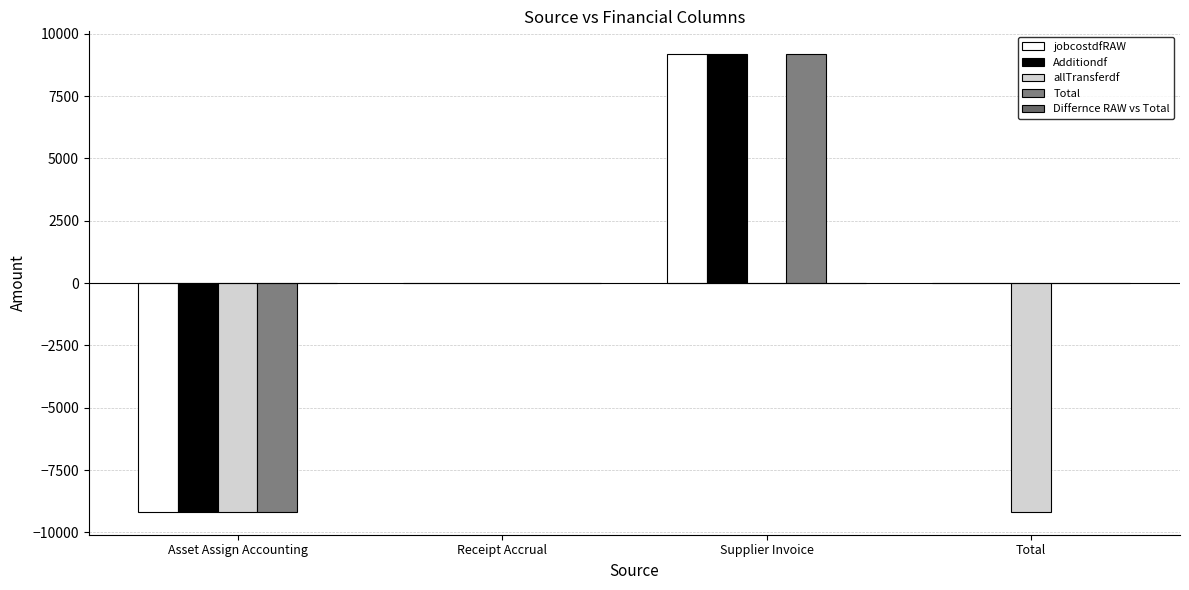

What is the difference between the Total values at Receipt Accrual and Supplier Invoice?

9177.0